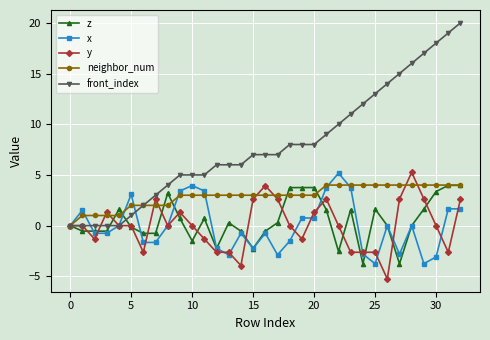

What is the value of the neighbor_num point at the 31st from the left?

4.0